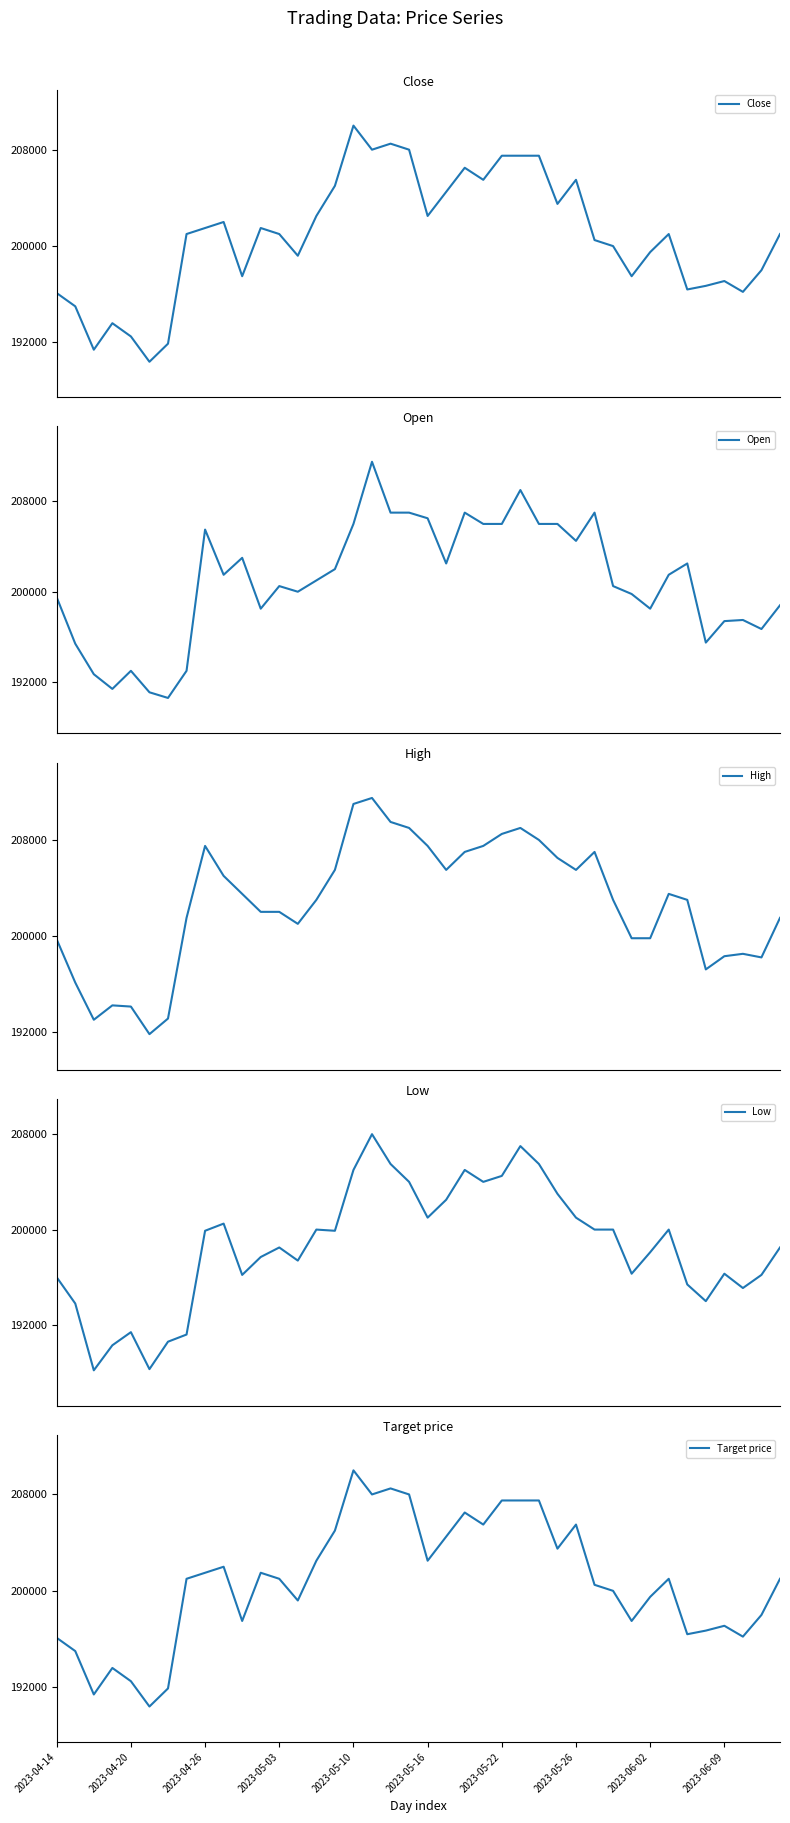

What is the label of the 16th point from the left?

15